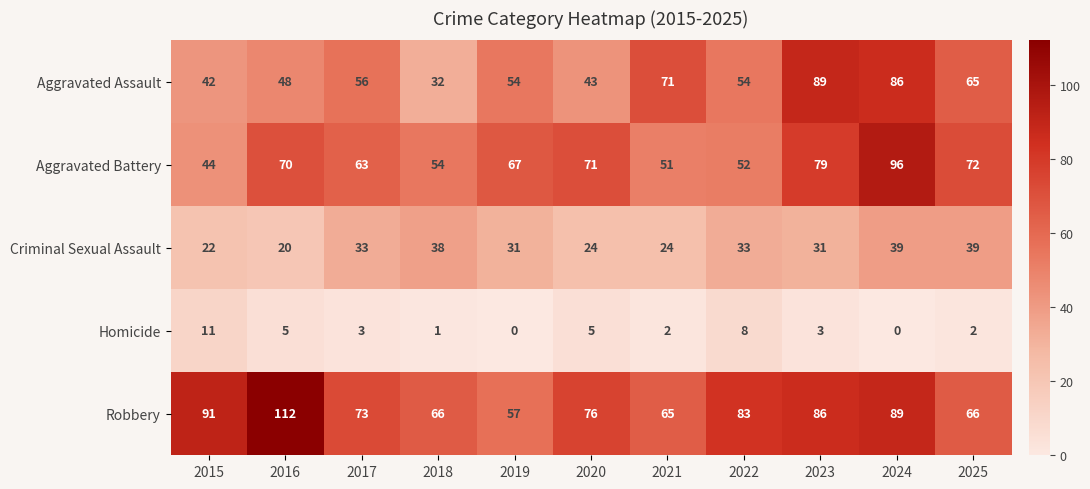

Count the number of data series in this chart.

5